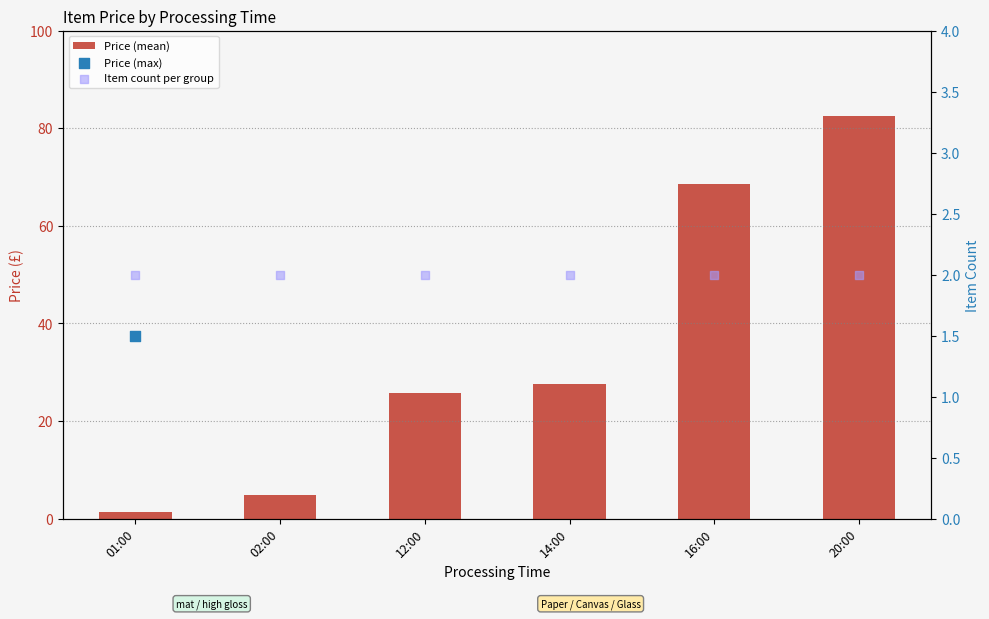

Which series has the largest total across all categories?

Price (max)